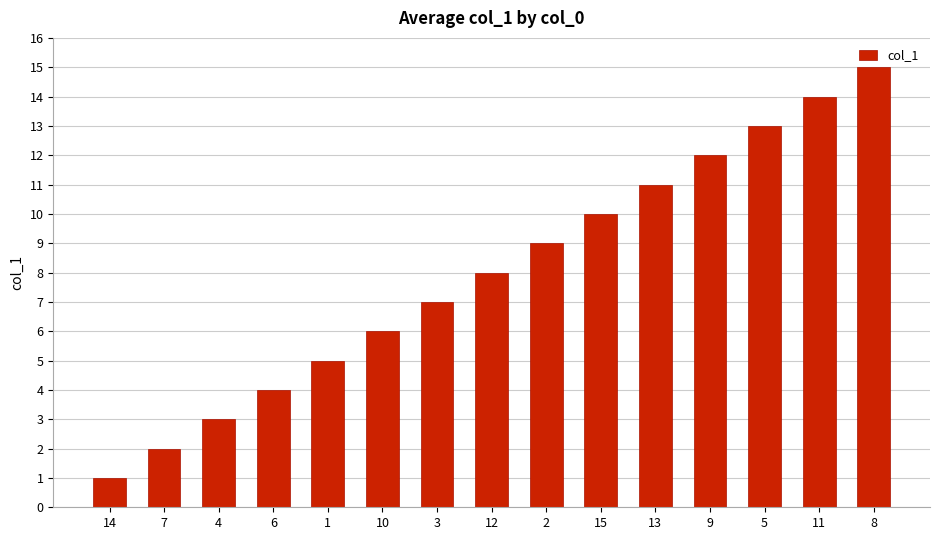

Does the chart contain stacked bars?

No